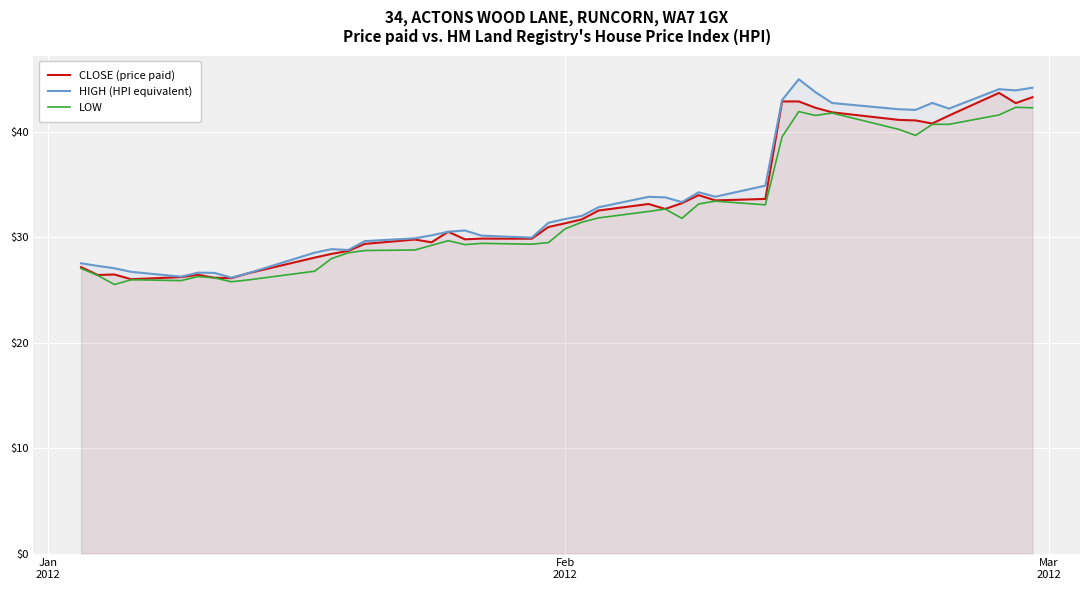

What is the maximum value shown in the chart?

45.0